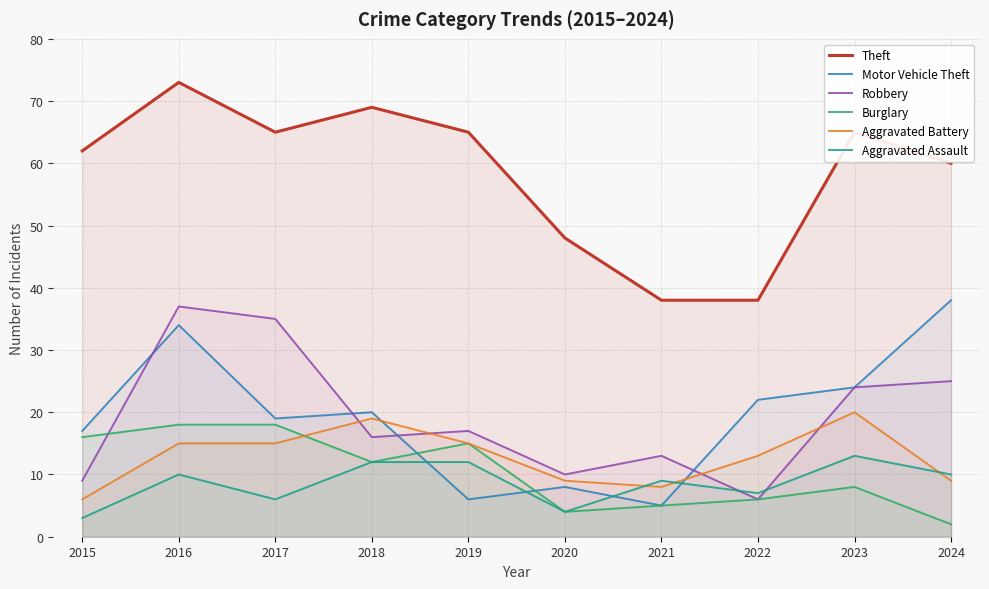

Is it true that Motor Vehicle Theft equals 10 at 2018?

False